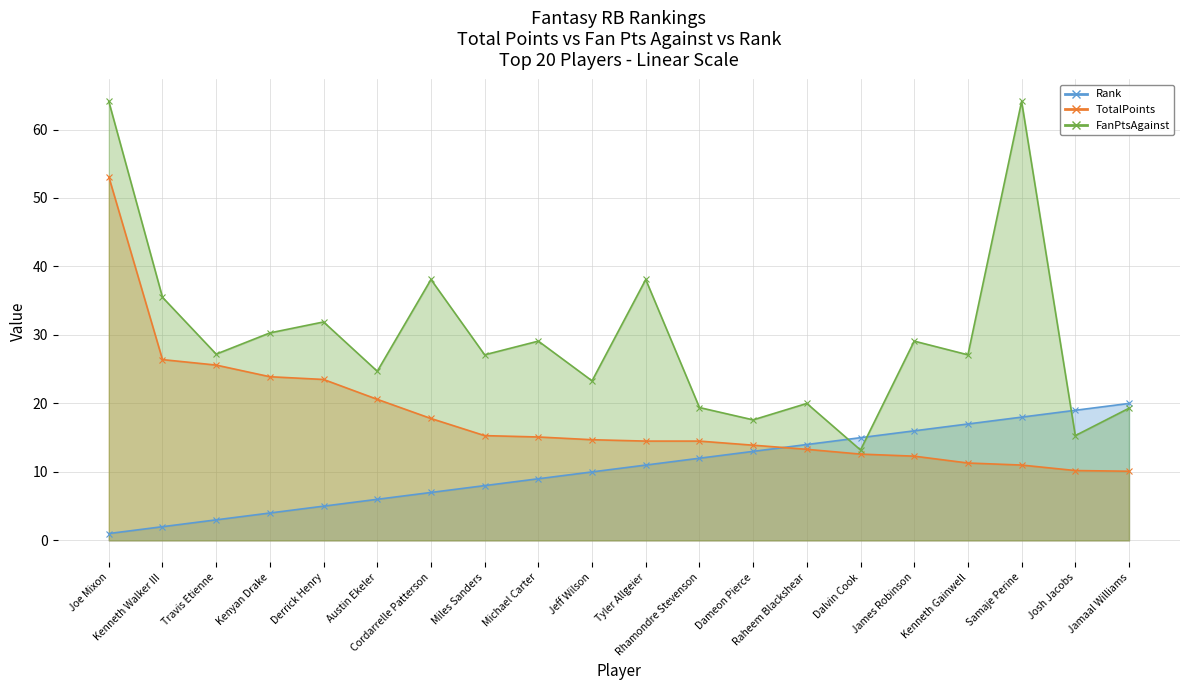

What position from the left is Austin Ekeler?

6